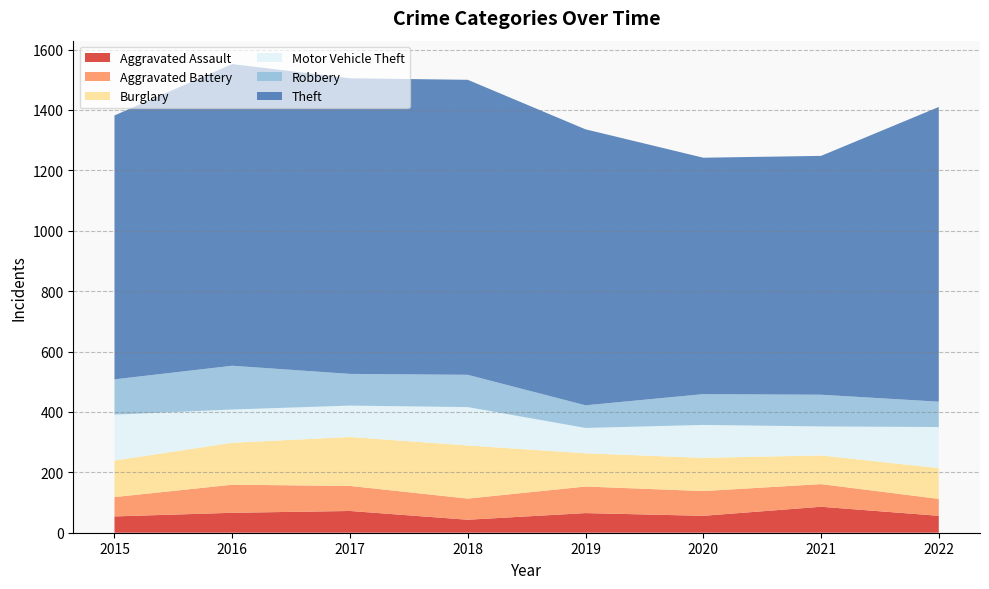

Reading right to left, transcribe all the data shown in this chart.

Aggravated Assault: 2022=56	2021=86	2020=56	2019=65	2018=43	2017=72	2016=66	2015=54
Aggravated Battery: 2022=56	2021=75	2020=82	2019=88	2018=70	2017=83	2016=93	2015=64
Burglary: 2022=102	2021=95	2020=110	2019=110	2018=176	2017=162	2016=139	2015=121
Motor Vehicle Theft: 2022=136	2021=96	2020=109	2019=84	2018=127	2017=104	2016=110	2015=152
Robbery: 2022=84	2021=105	2020=102	2019=75	2018=107	2017=105	2016=145	2015=117
Theft: 2022=976	2021=791	2020=783	2019=914	2018=977	2017=979	2016=999	2015=874